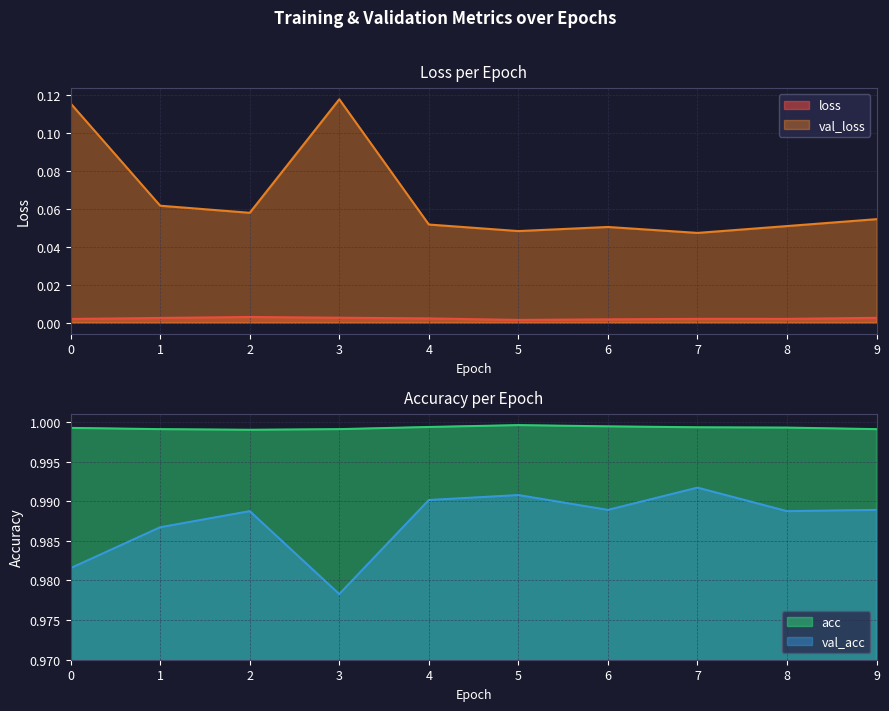

What is the spread (max minus min) of values at 6?

1.0